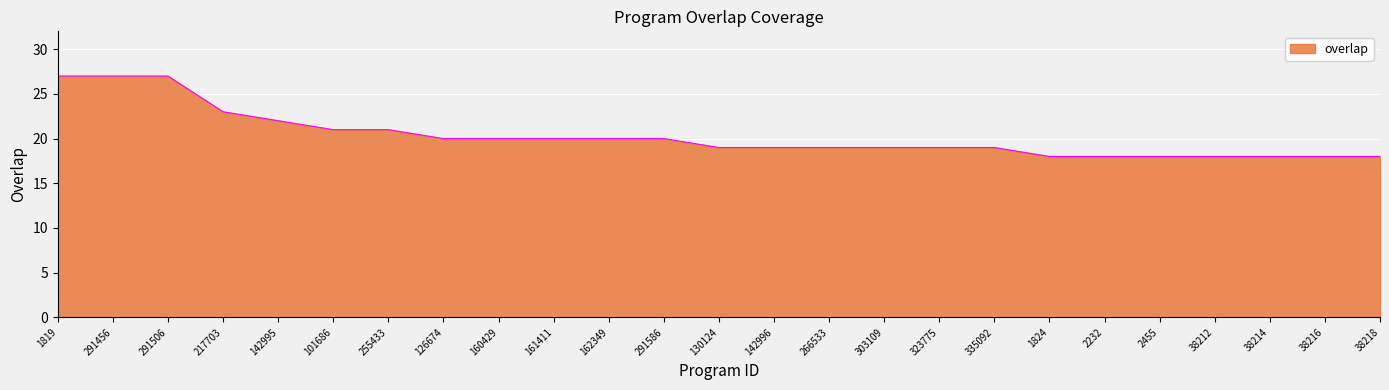

What position from the right is 2455?

5